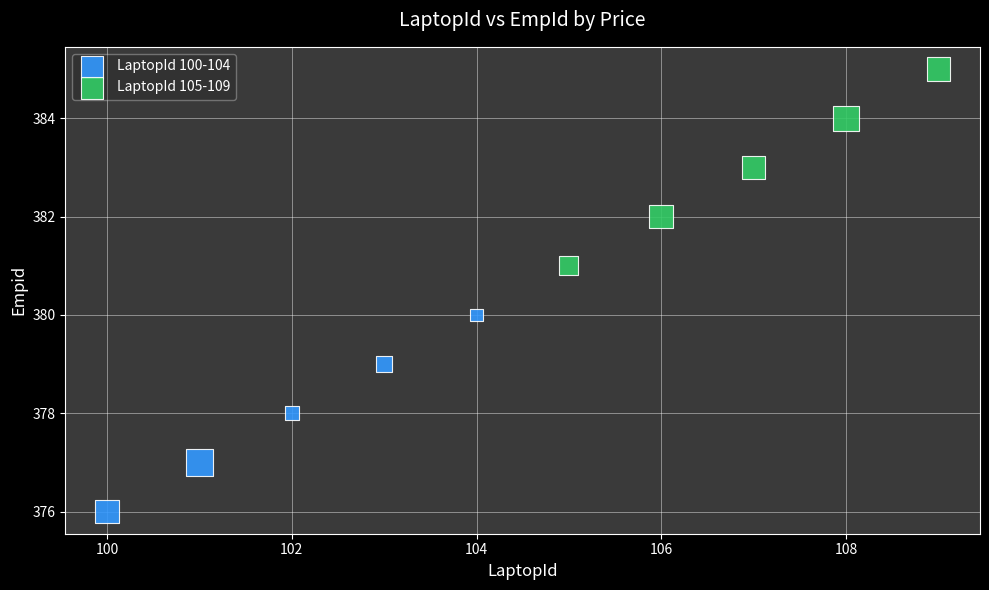

Which series contains the highest Y value?

LaptopId 105-109